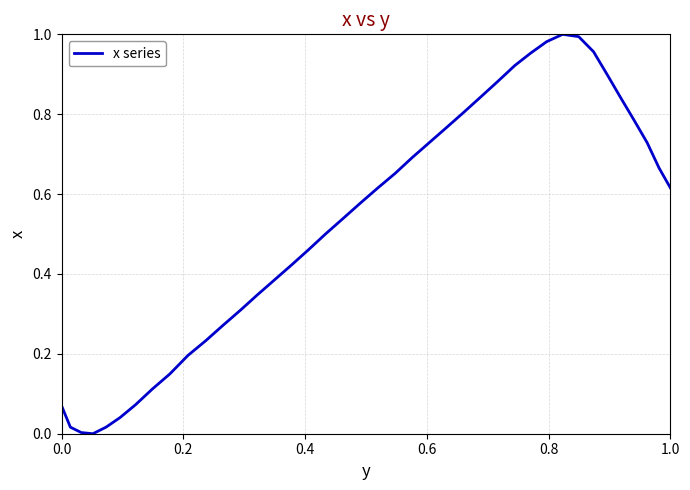

True or false: the data shows 0.4 at 1.0.

False